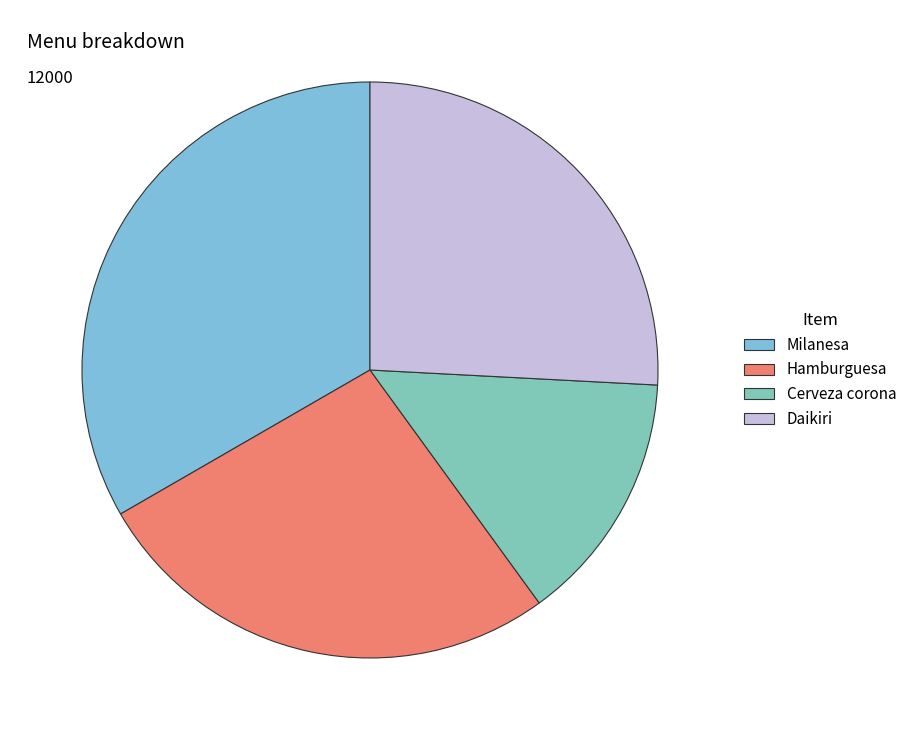

To the nearest percent, what is the difference between the largest and smallest slice percentages?

19%